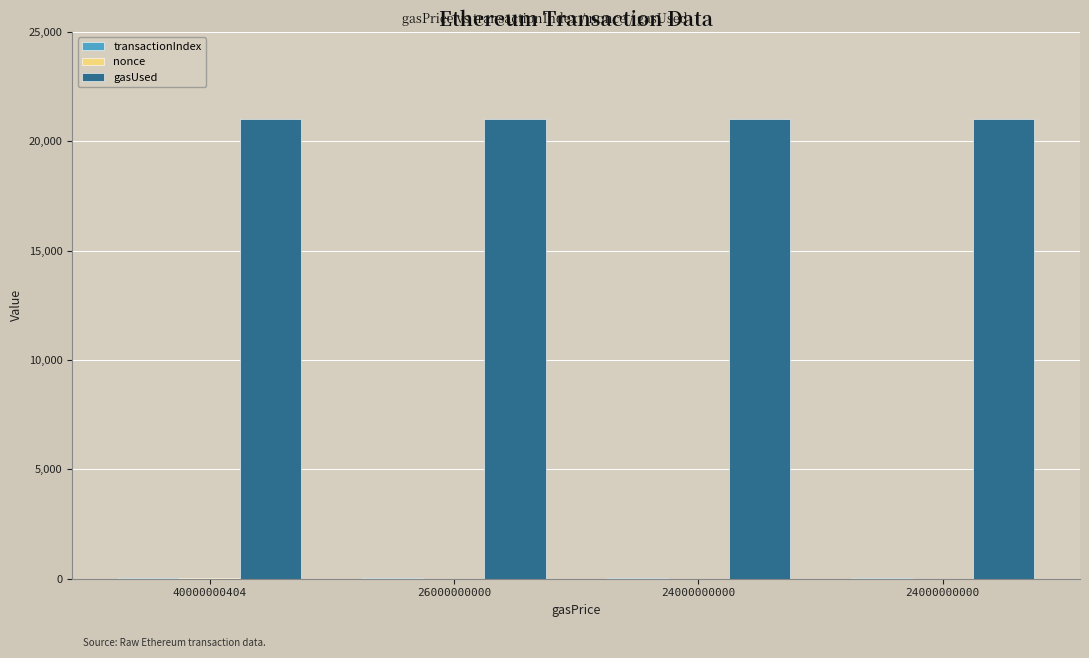

Are the bars grouped side by side (vs. stacked)?

Yes